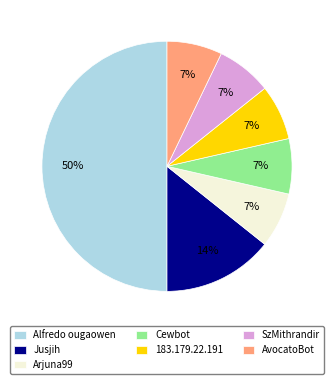

Is AvocatoBot the majority of the pie?

No